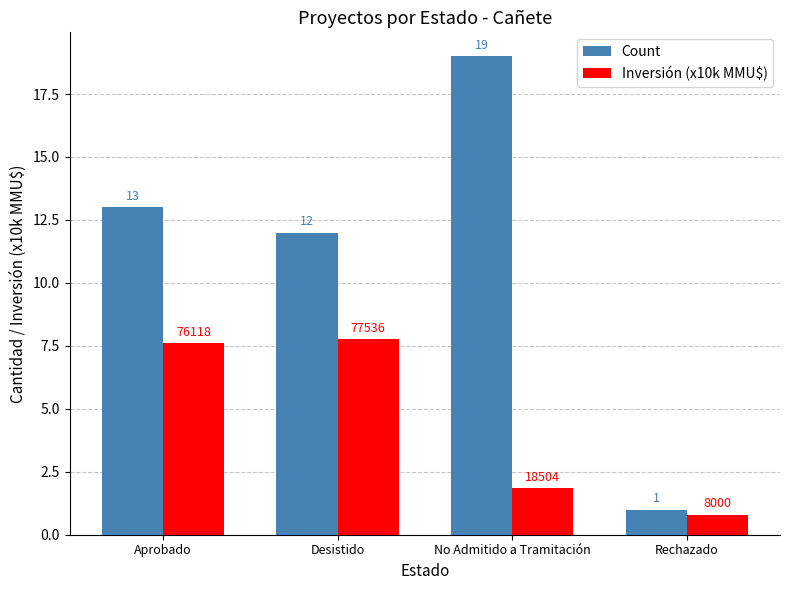

What is the difference between the Count values at No Admitido a Tramitación and Rechazado?

18.0